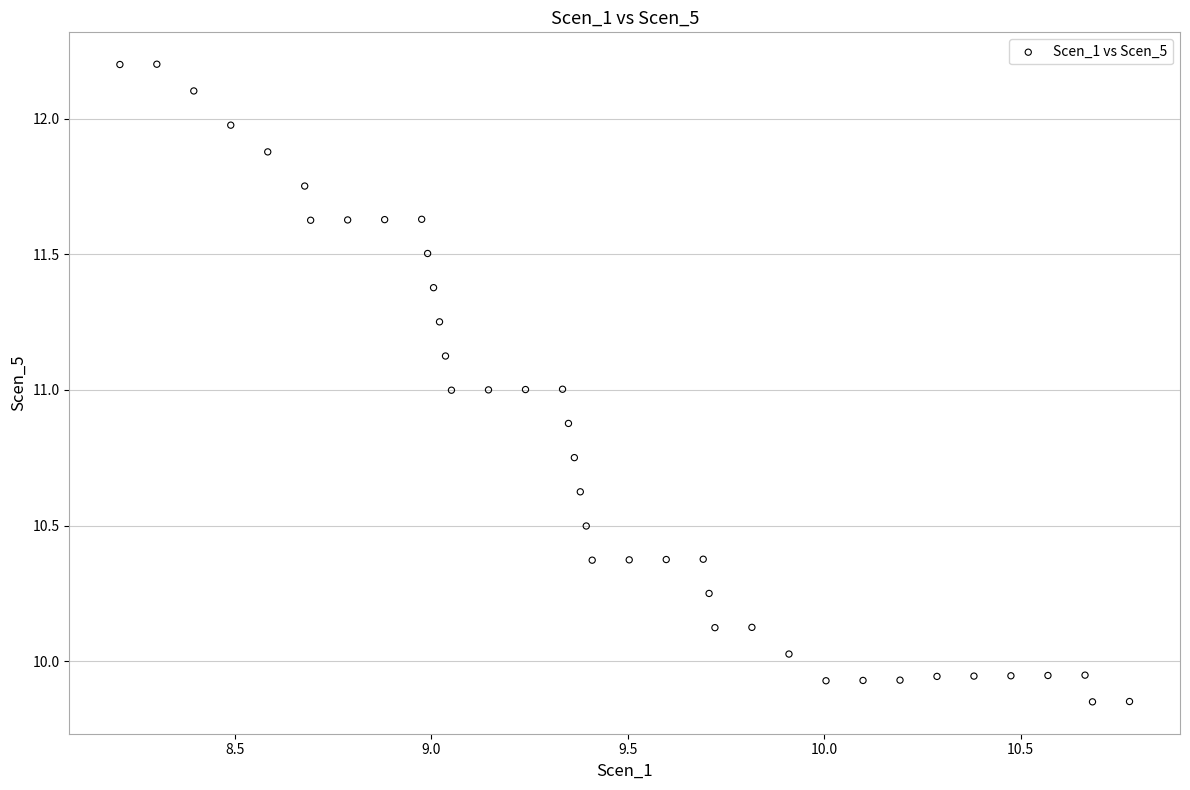

What is the range of X values (max minus min)?

2.6